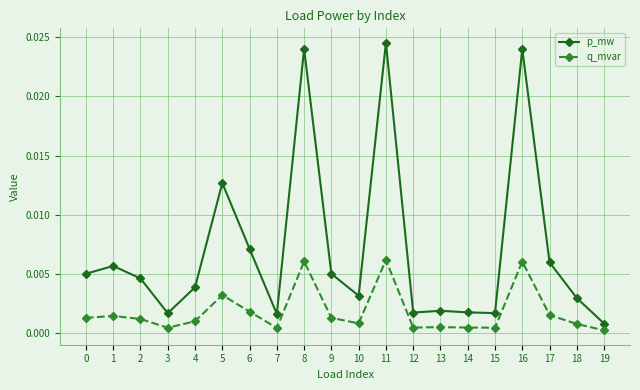

At which label does p_mw reach its minimum?

19